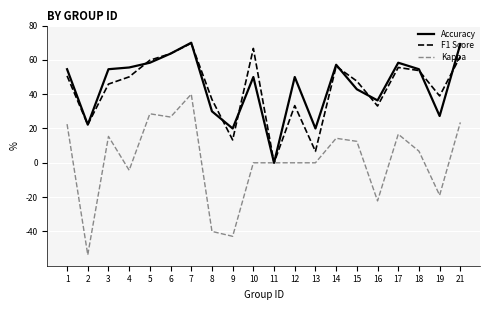

The value of Kappa at 16 is -22.2. True or false?

True